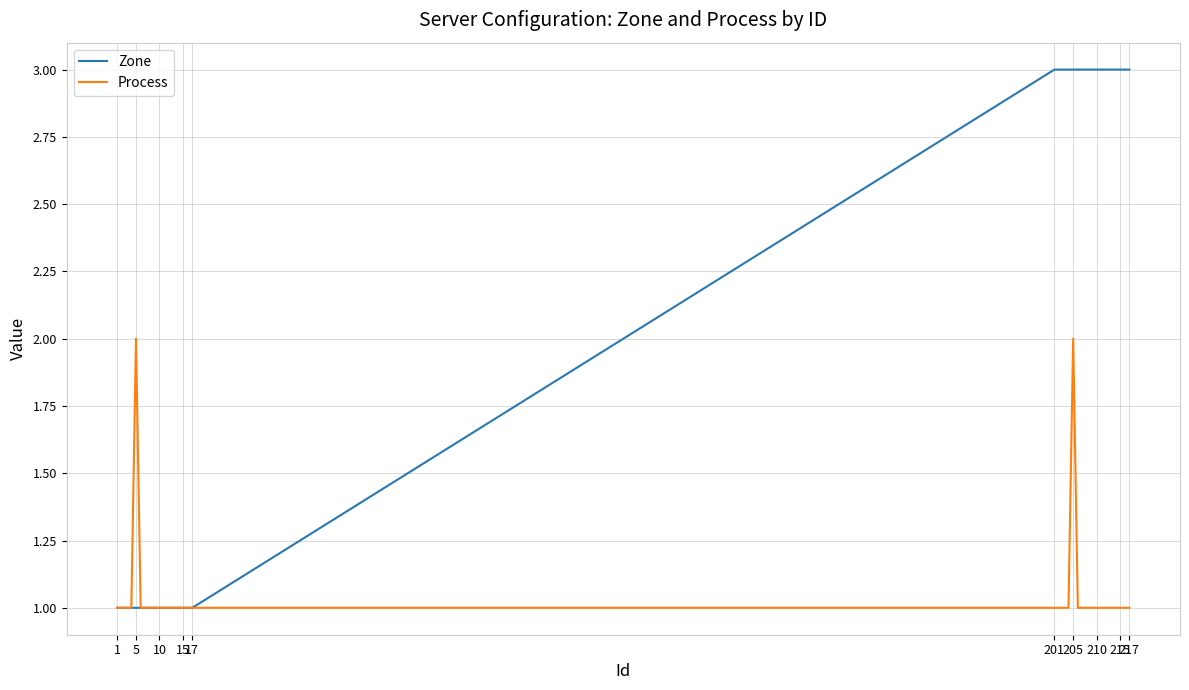

What is the maximum value shown in the chart?

3